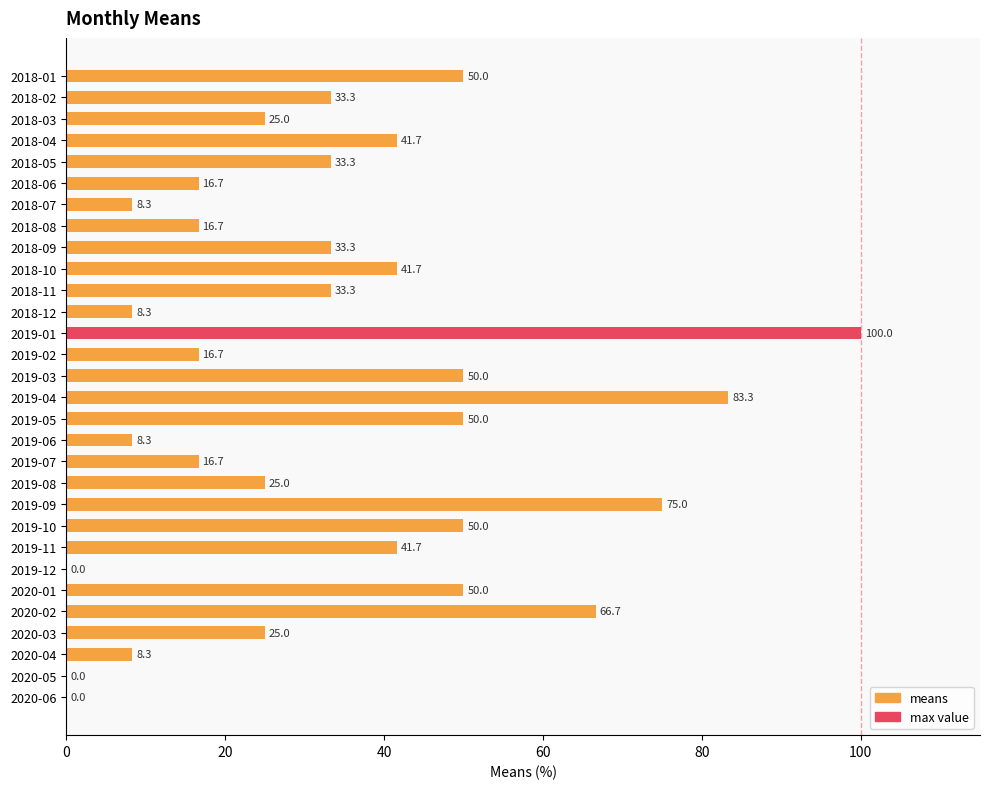

Between 2018-10 and 2020-02, which is larger?

2020-02